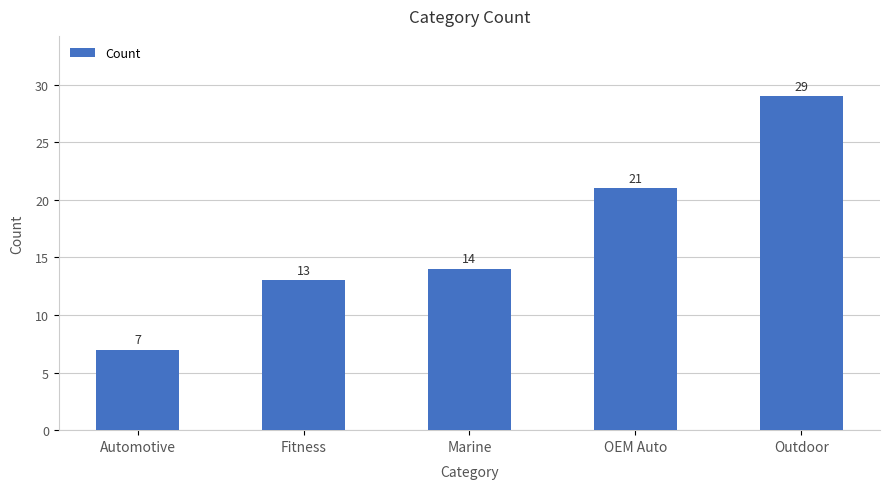

List the labels in order of value, largest first.

Outdoor, OEM Auto, Marine, Fitness, Automotive